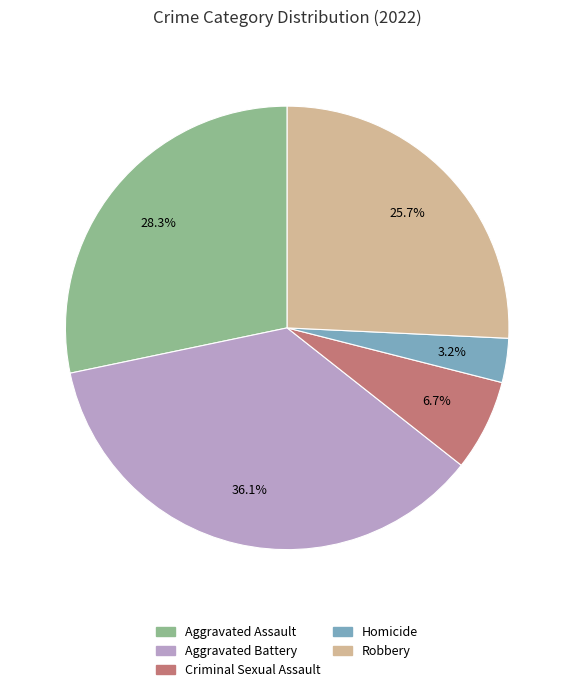

What is the ratio of the value at Homicide to the value at Aggravated Assault?

0.1